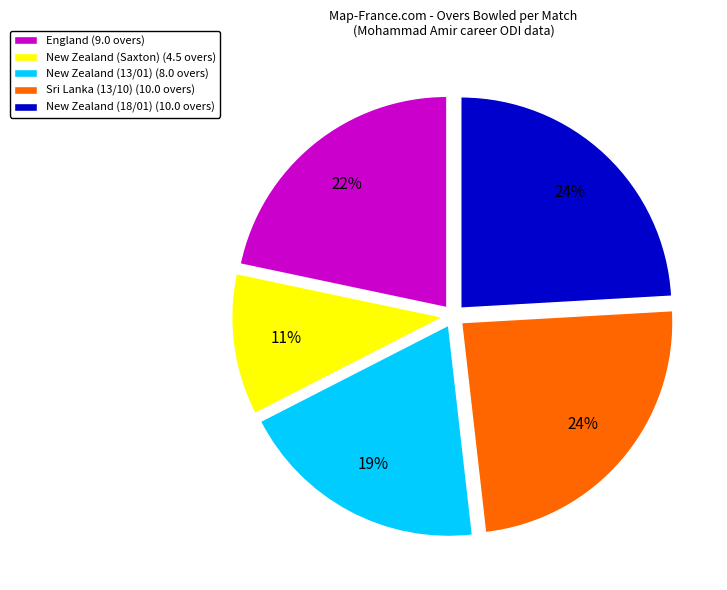

To the nearest percent, what percentage of the pie is New Zealand (18/01) (10.0 overs)?

24%